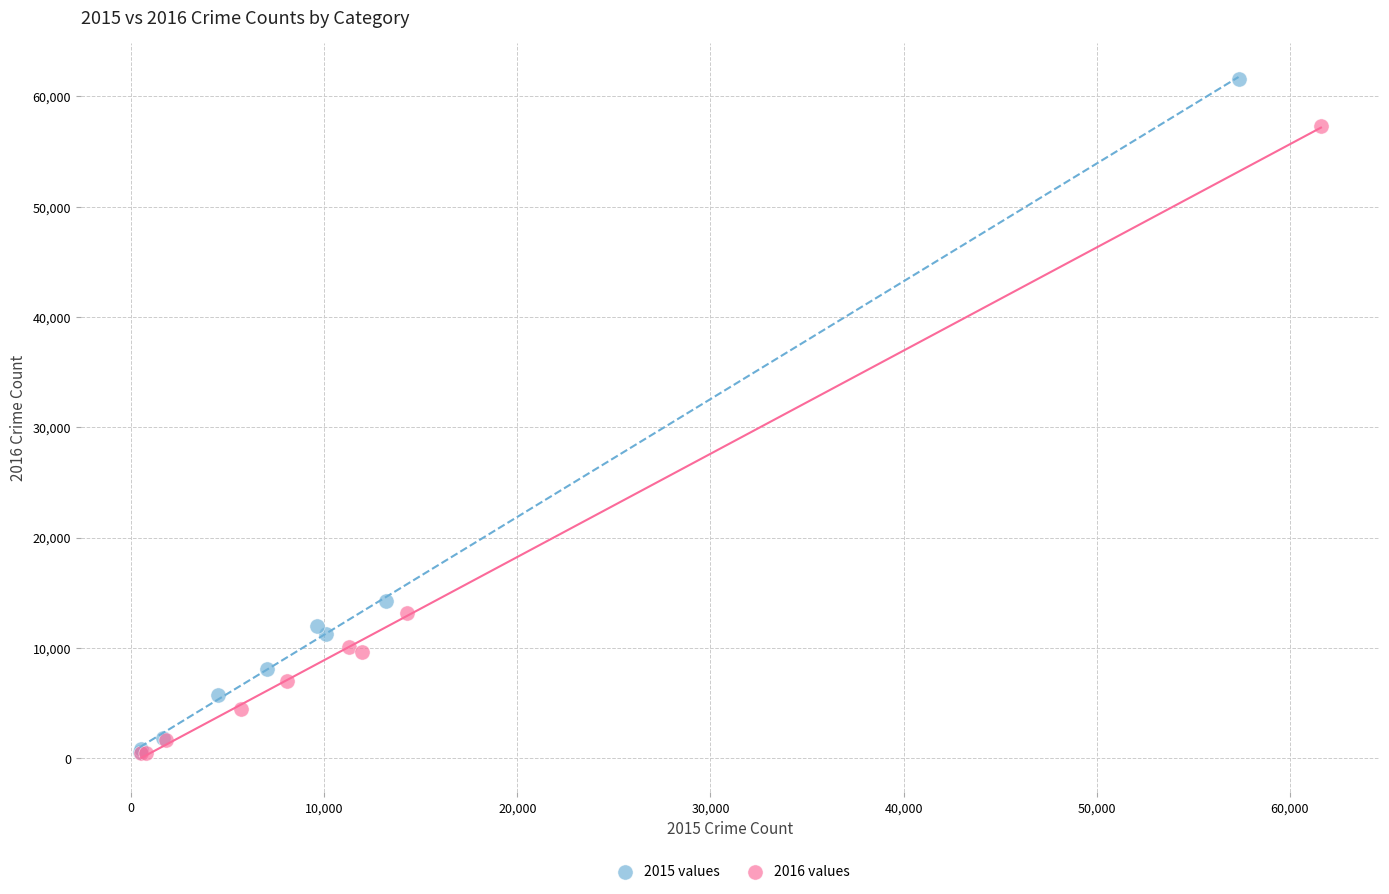

Which series has the widest spread of Y values?

2015 values